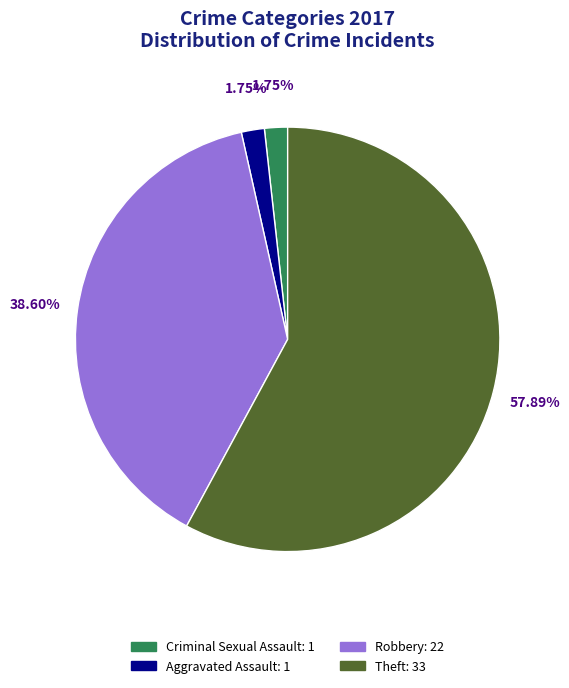

Do Theft and Robbery together represent more than half of the pie?

Yes